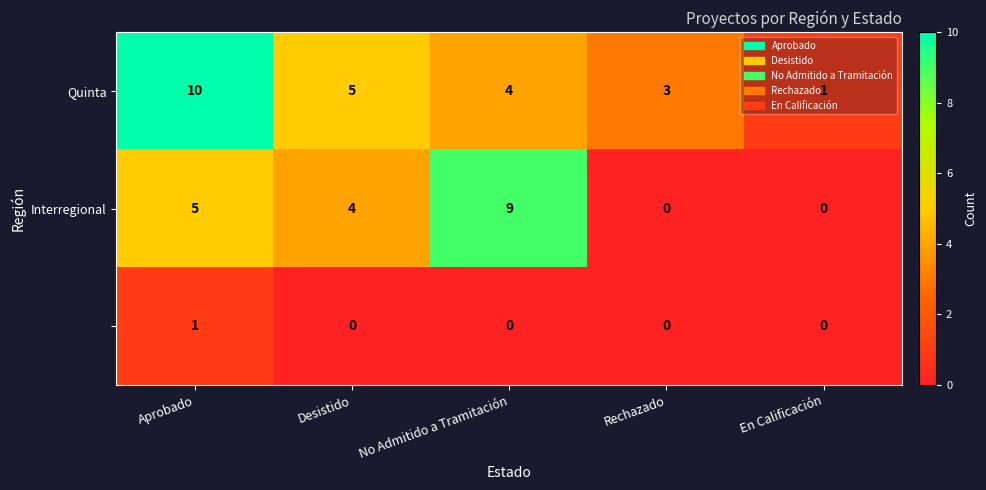

What is the difference between the highest and lowest values at Aprobado?

9